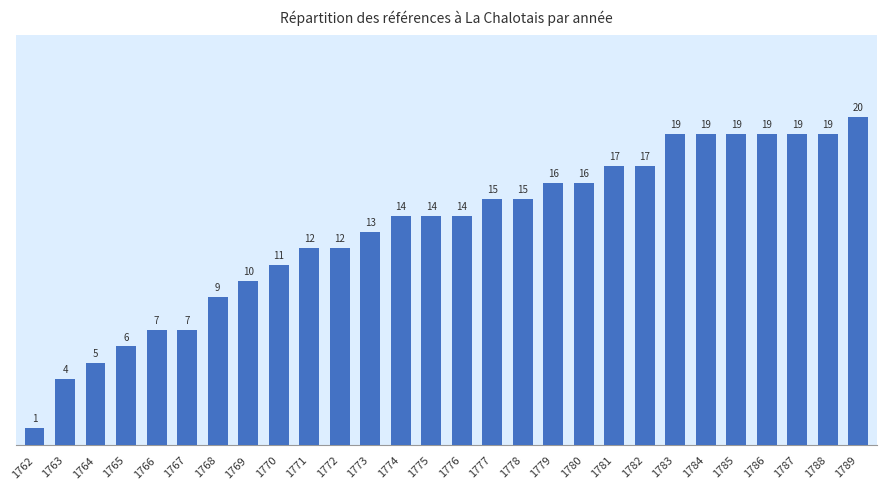

What is the ratio of the value at 1766 to the value at 1770?

0.6